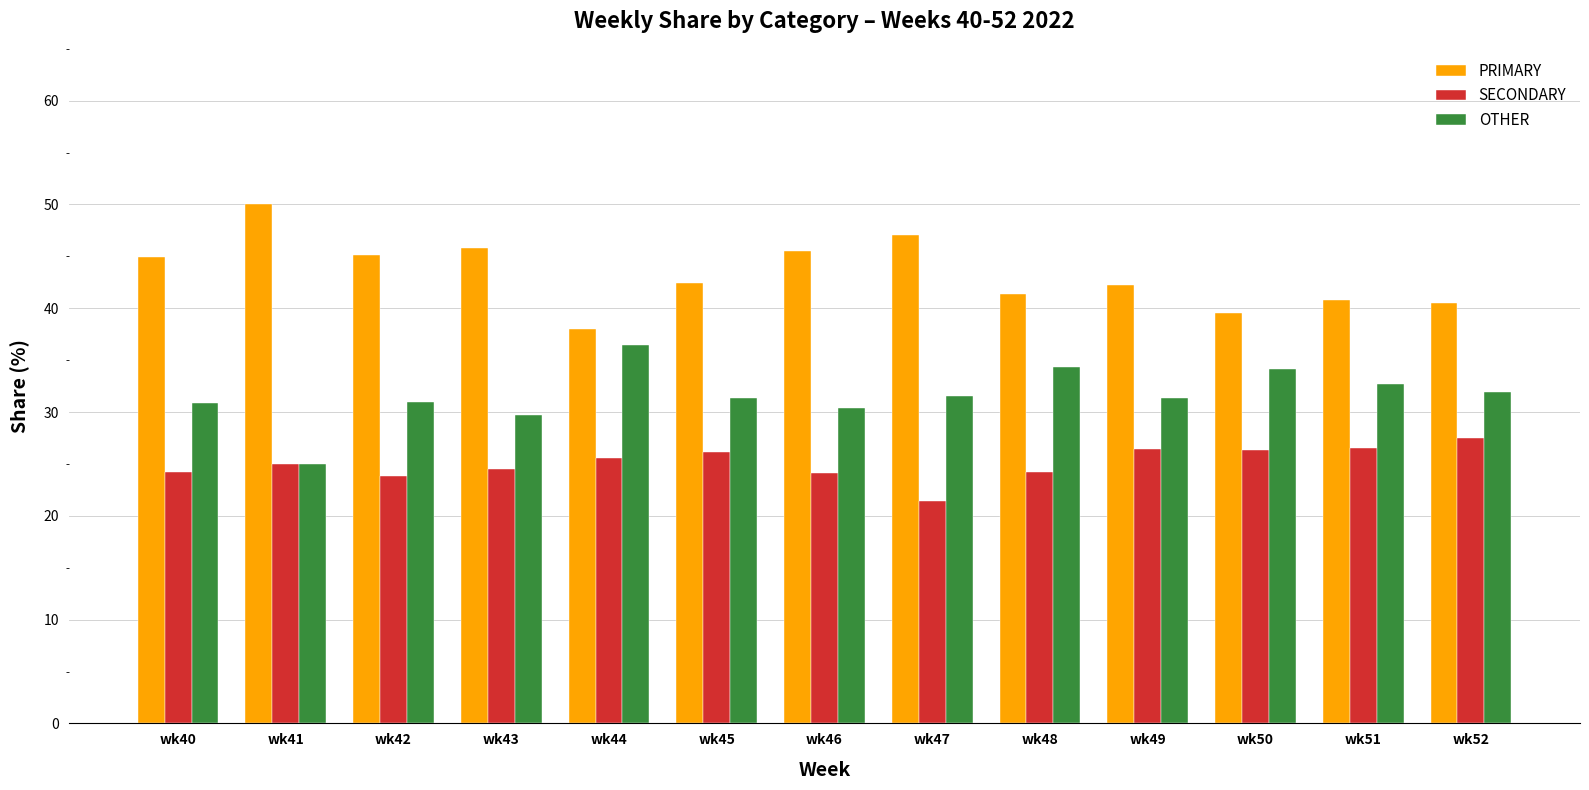

What is the highest value of the OTHER series?

36.4